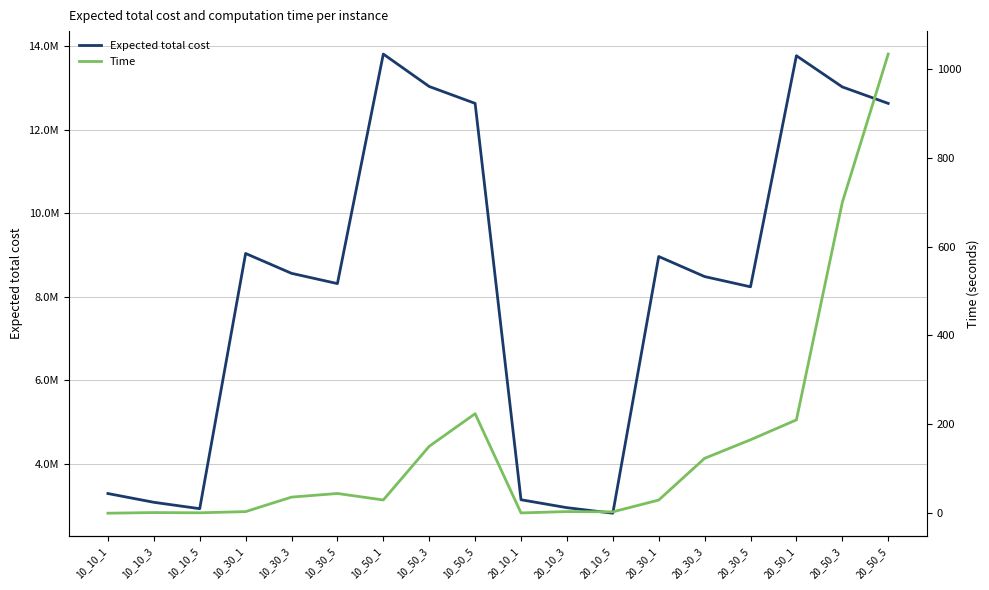

What is the total value across all series at 20_10_1?

3135015.1